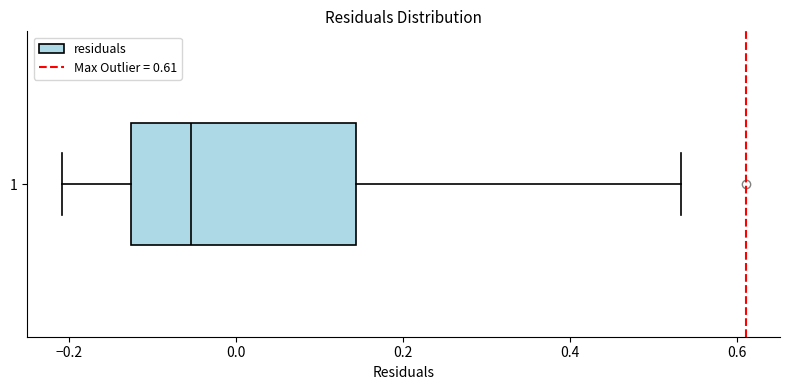

Transcribe this box plot: give where the median line is, the range the box spans, and where the two whiskers end, as read against the x-axis. The values are not printed on the chart, so give them approximately, as read against the axis.

median -0.06, box -0.12 to 0.14, whiskers -0.20 to 0.54